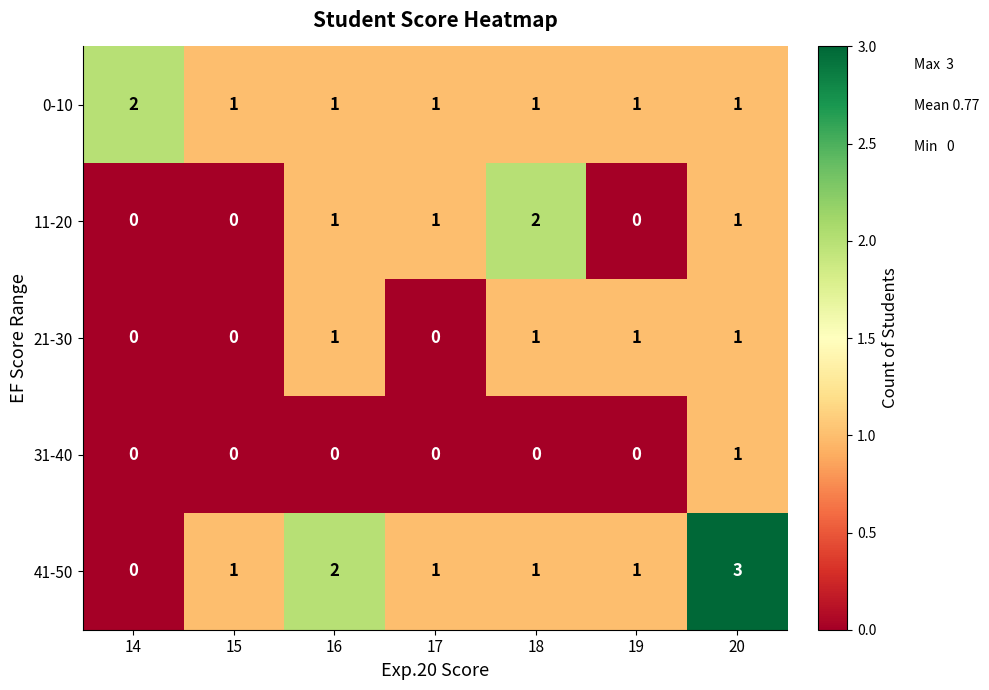

Which series has the largest range (max minus min)?

41-50